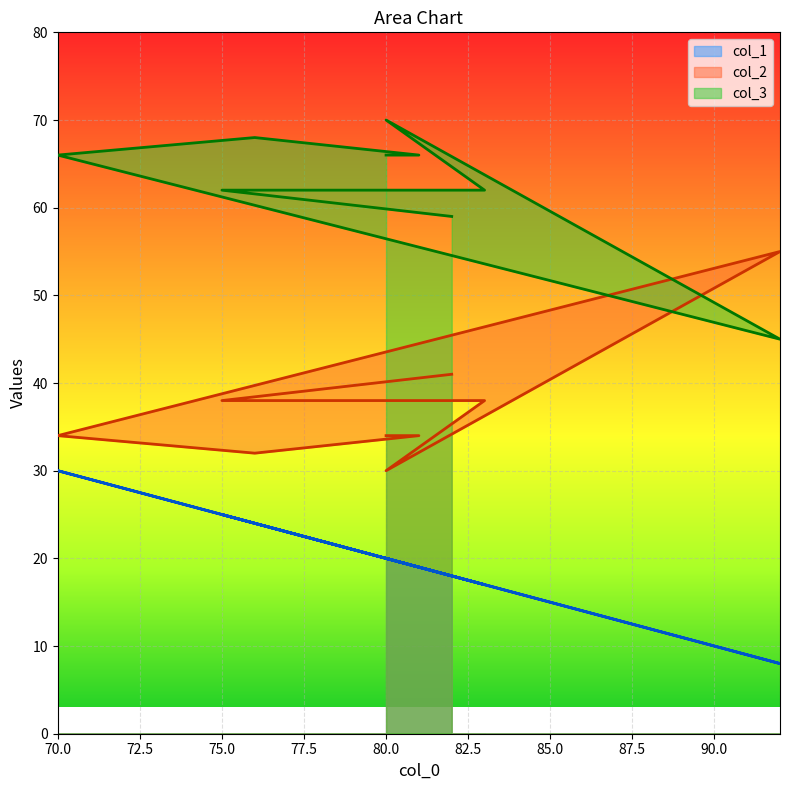

True or false: col_1 and col_3 cross at least once.

False